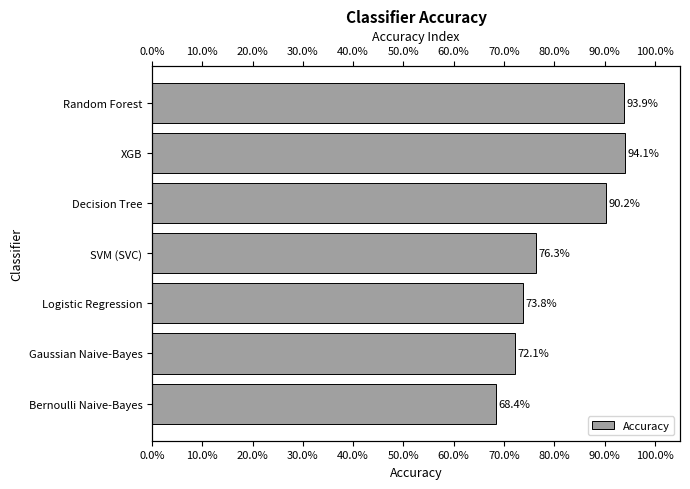

What is the minimum value shown in the chart?

0.7